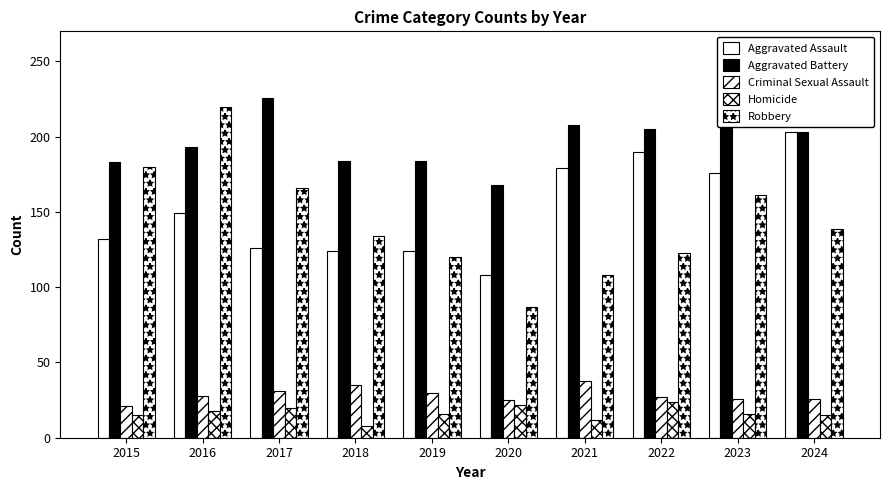

At which label does Homicide reach its minimum?

2018